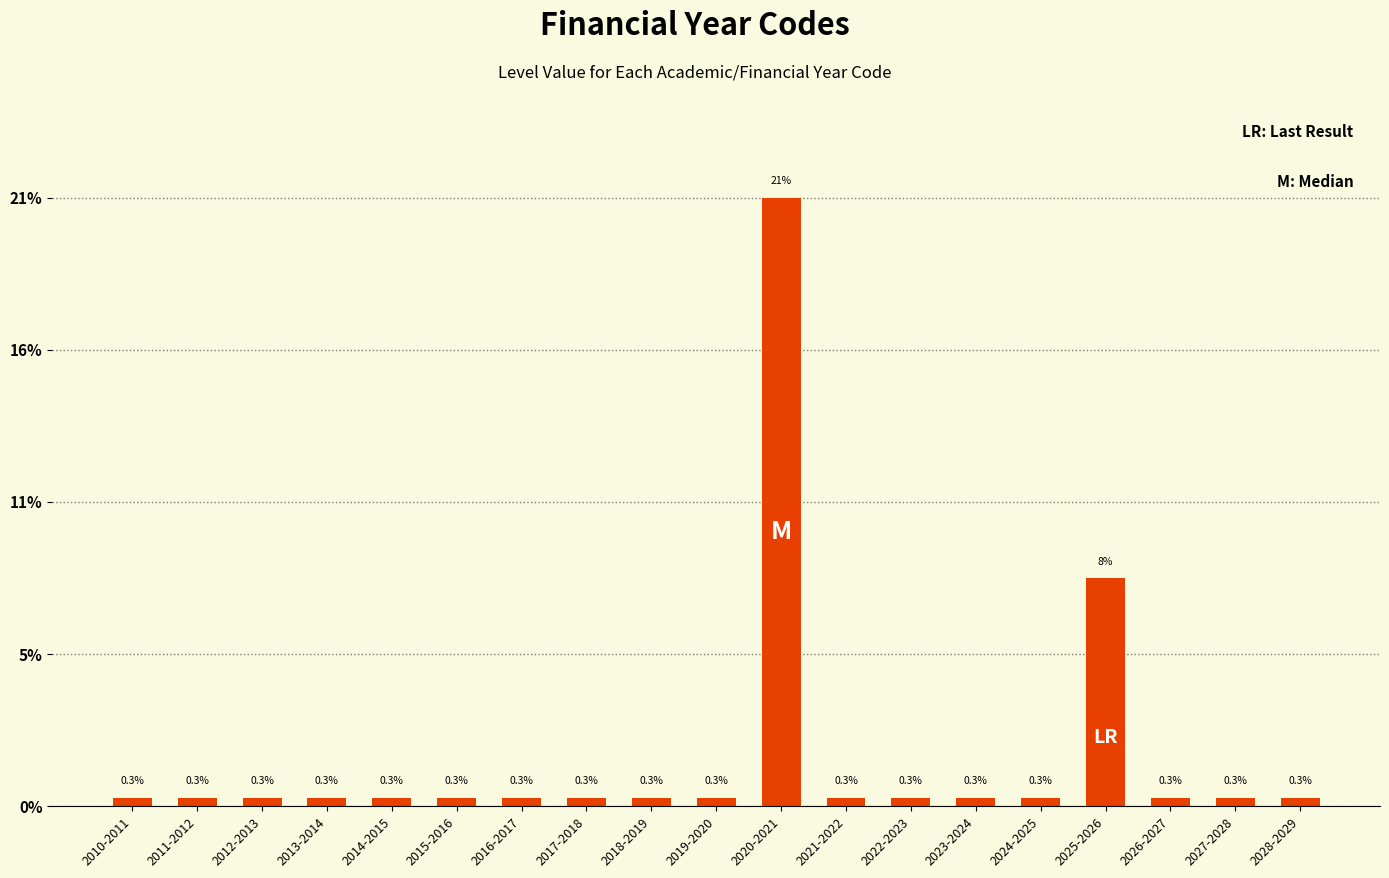

Reading left to right, list all the values displayed in this chart.

2010-2011=0.3	2011-2012=0.3	2012-2013=0.3	2013-2014=0.3	2014-2015=0.3	2015-2016=0.3	2016-2017=0.3	2017-2018=0.3	2018-2019=0.3	2019-2020=0.3	2020-2021=21.1	2021-2022=0.3	2022-2023=0.3	2023-2024=0.3	2024-2025=0.3	2025-2026=7.9	2026-2027=0.3	2027-2028=0.3	2028-2029=0.3